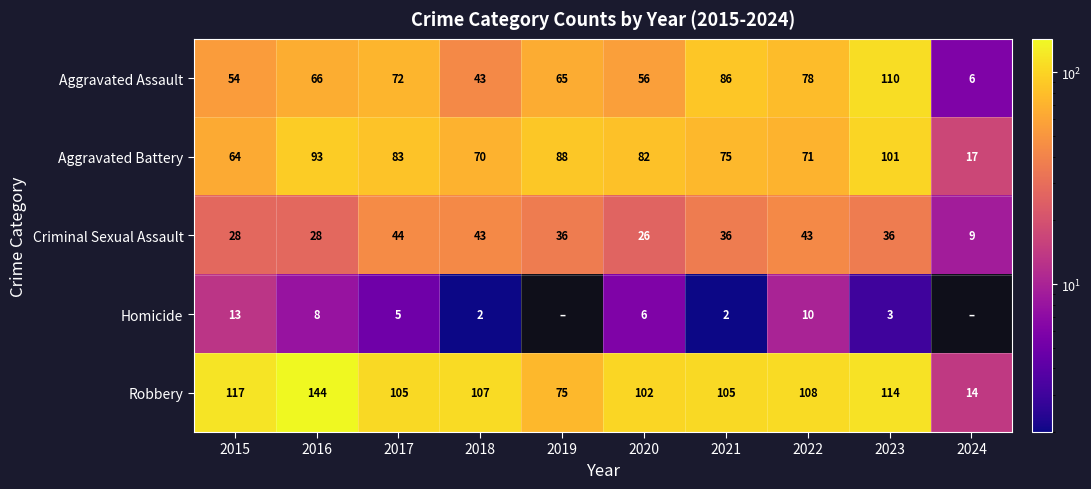

What is the average value of the Criminal Sexual Assault series?

33